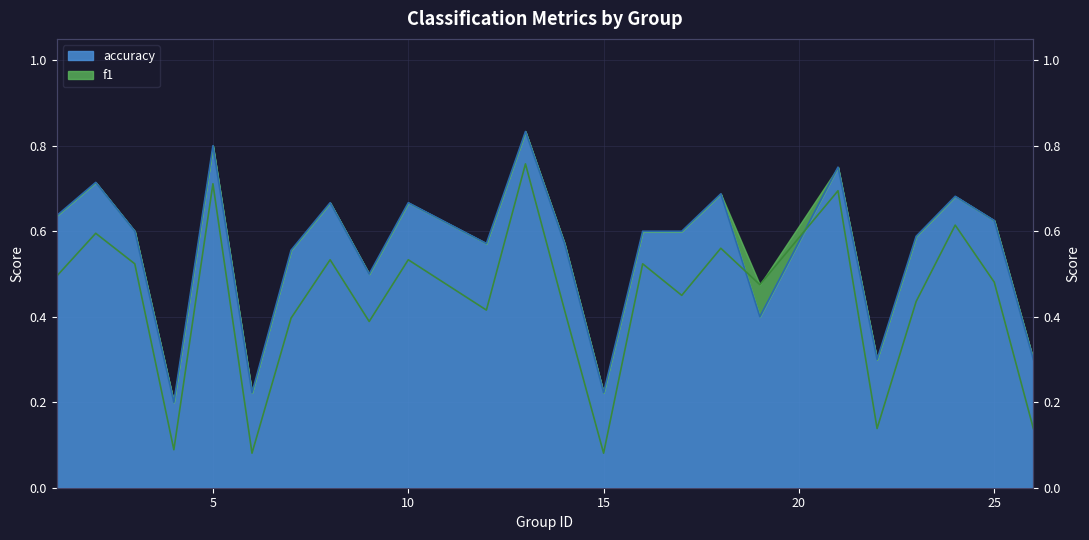

Does the chart have visible grid lines?

Yes